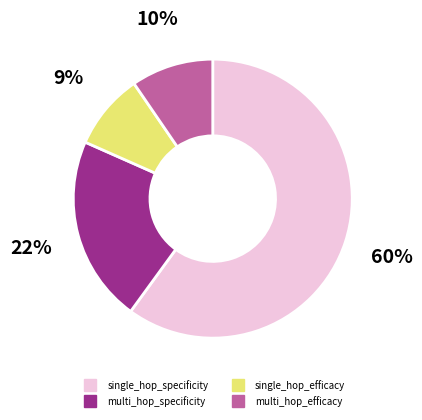

Is there a majority slice in this chart?

Yes